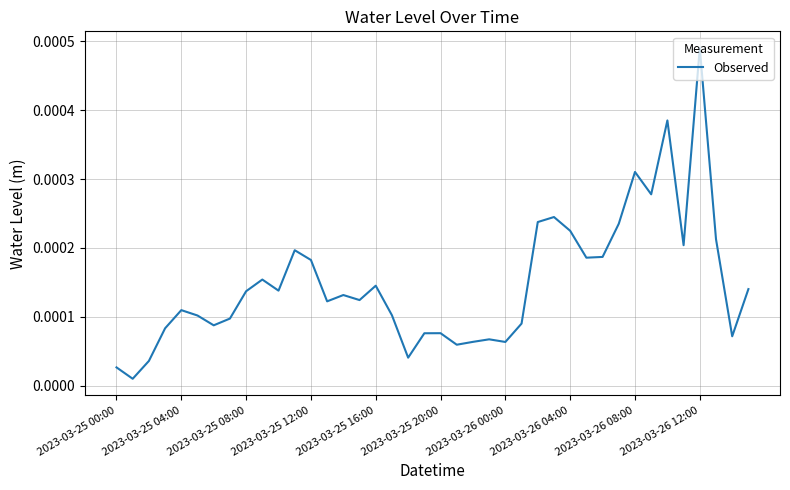

Which category has the highest value across all series?

2023-03-26 12:00